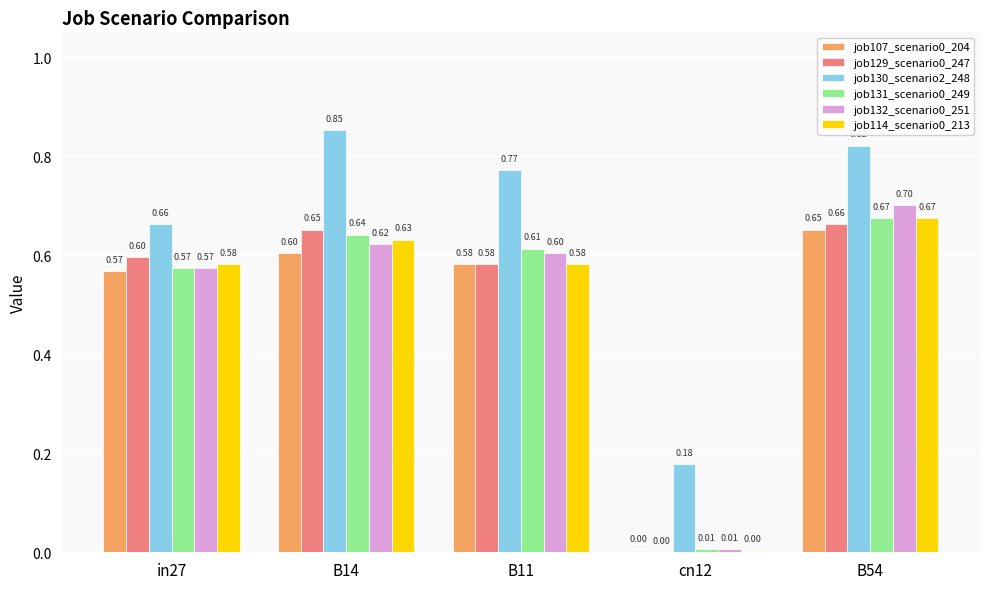

Is the value of job130_scenario2_248 at B11 greater than the value of job107_scenario0_204 at B11?

Yes